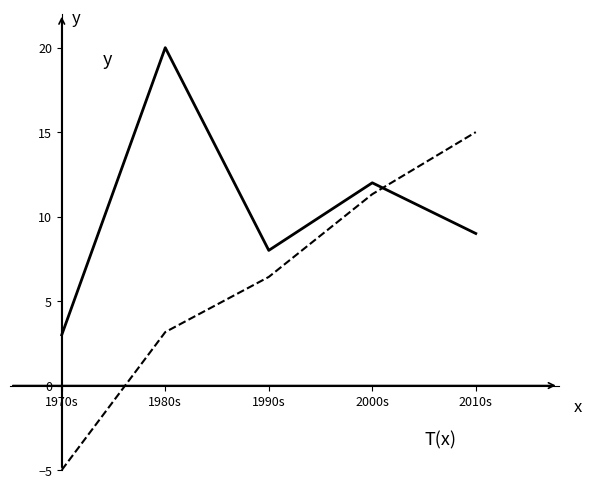

What position from the right is 2000s?

2